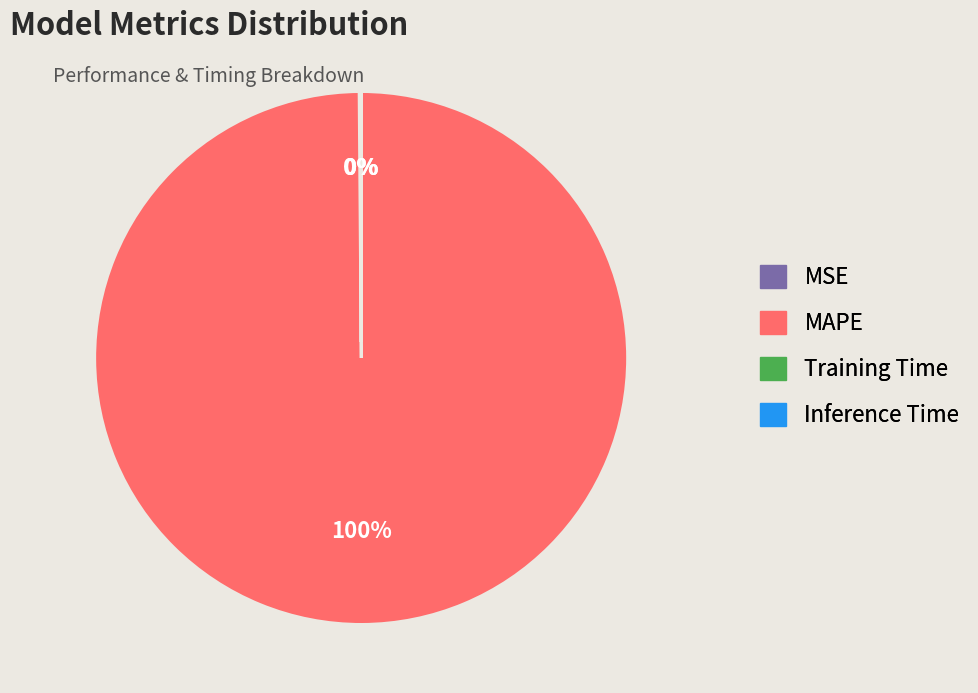

True or false: MSE accounts for 0% of the total.

True